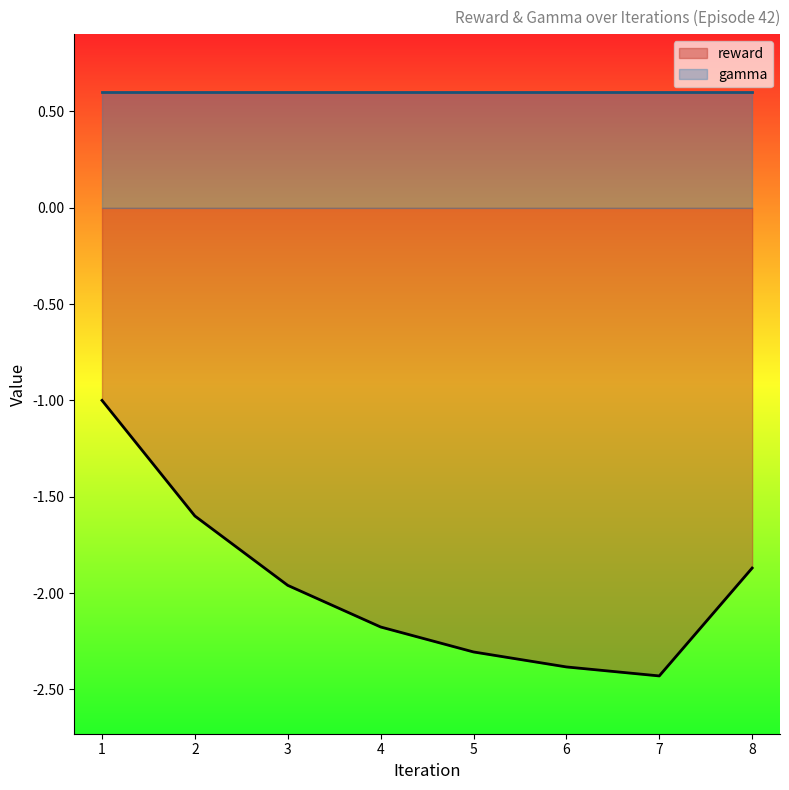

Reading right to left, transcribe all the data shown in this chart.

8.0=-1.9	7.0=-2.4	6.0=-2.4	5.0=-2.3	4.0=-2.2	3.0=-2.0	2.0=-1.6	1.0=-1.0